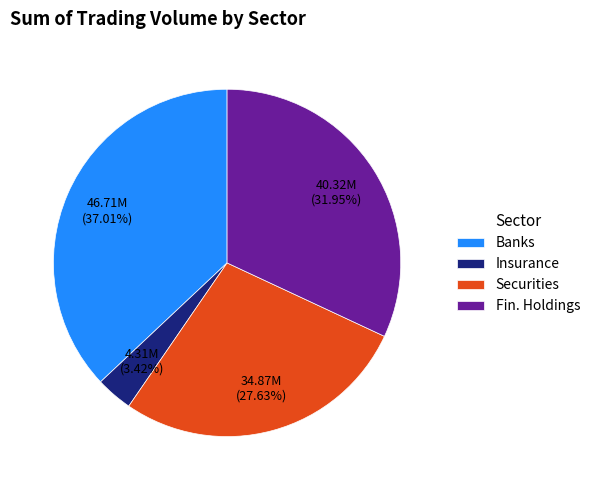

What is the largest slice in the pie chart?

Banks